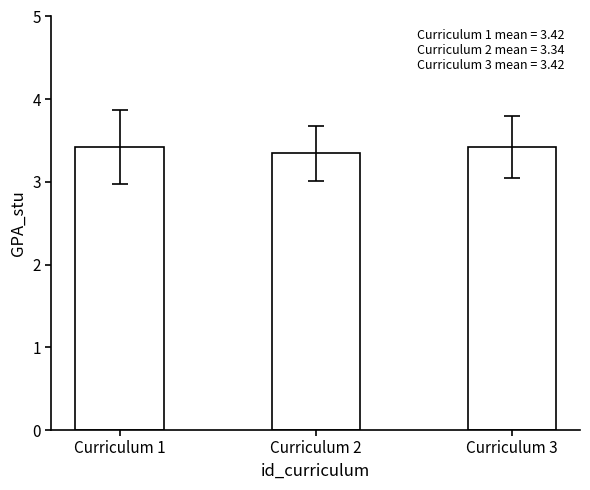

At which label is the value closest to 3?

Curriculum 2